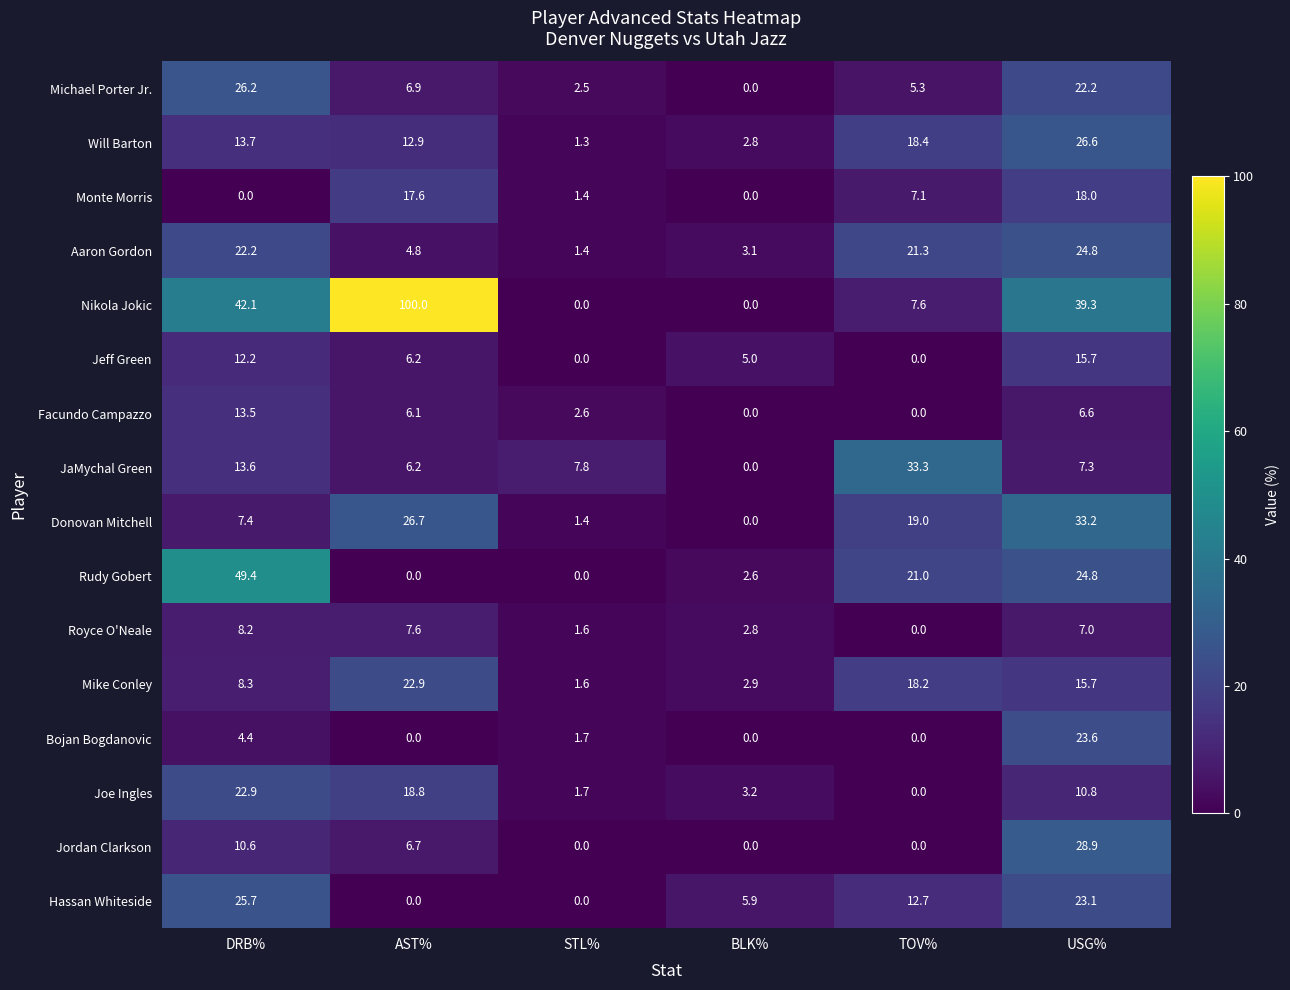

True or false: Will Barton has a value of 13.7 at DRB%.

True